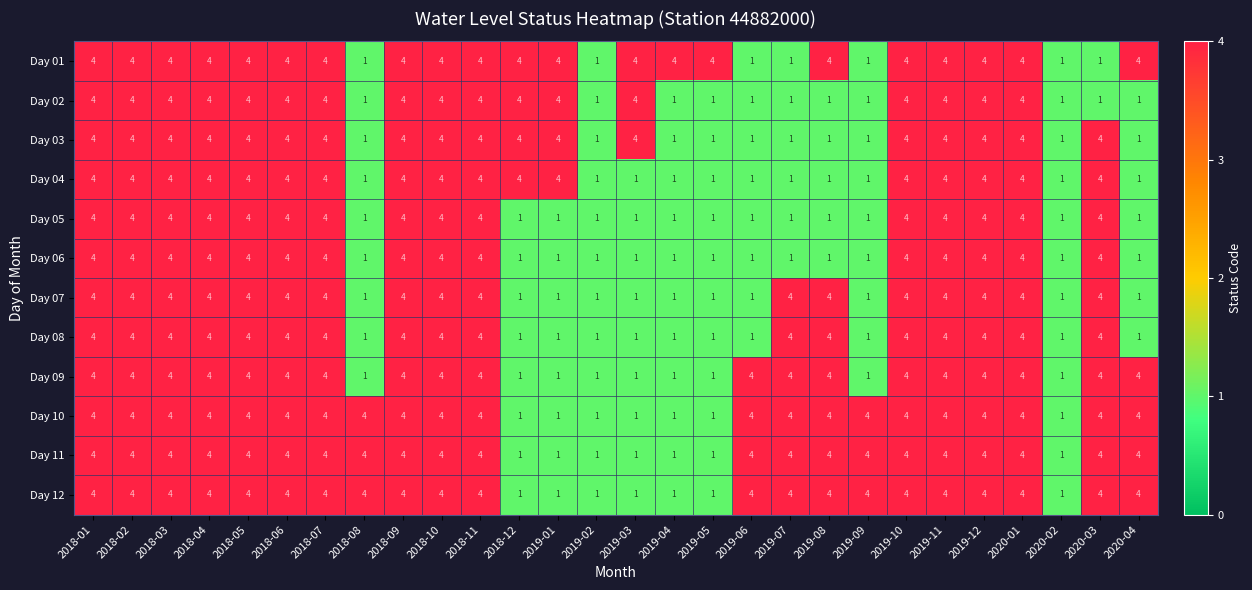

What is the highest value of the Day 02 series?

4